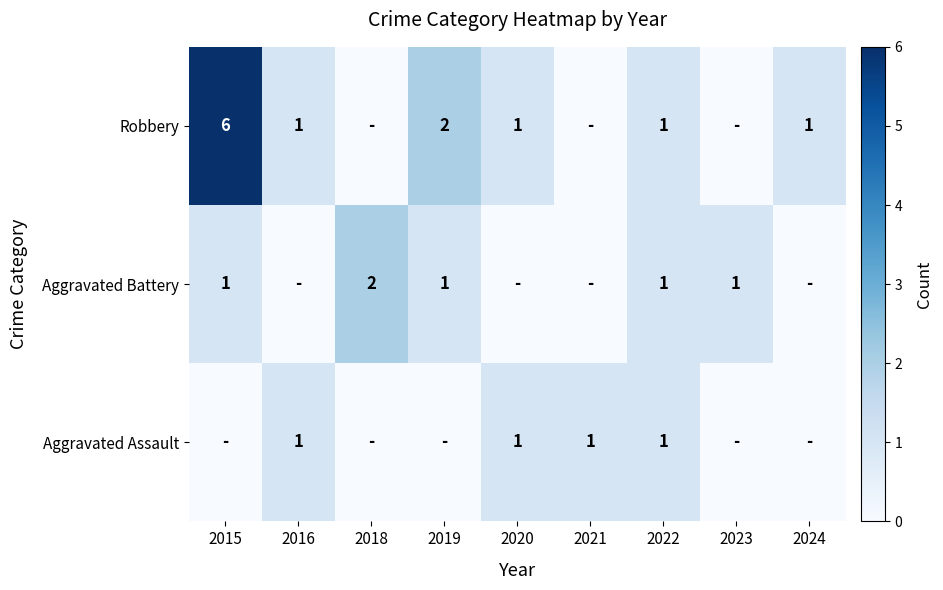

True or false: Robbery has a value of 2 at 2019.

True